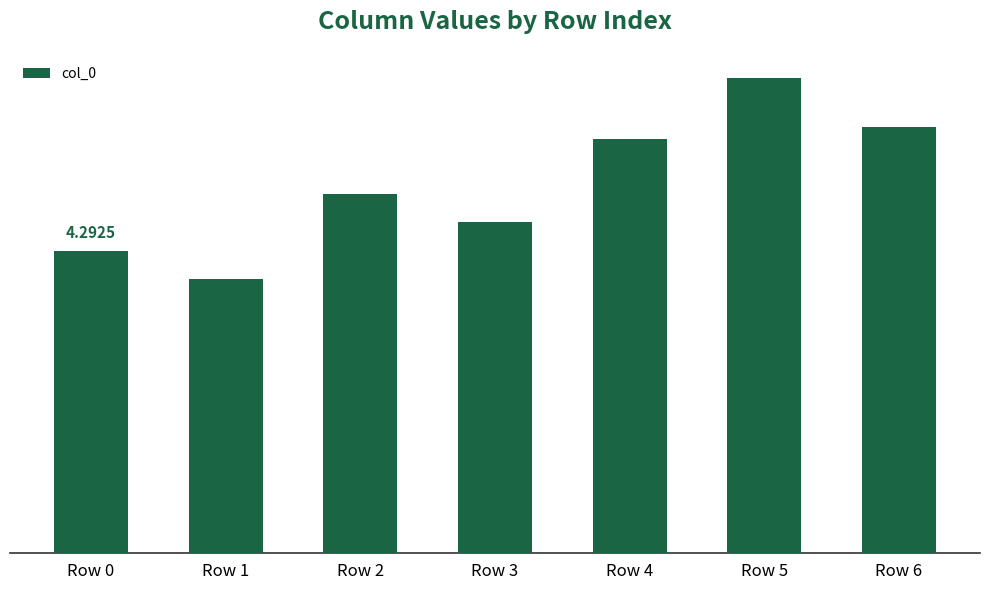

What is the maximum value shown in the chart?

6.8